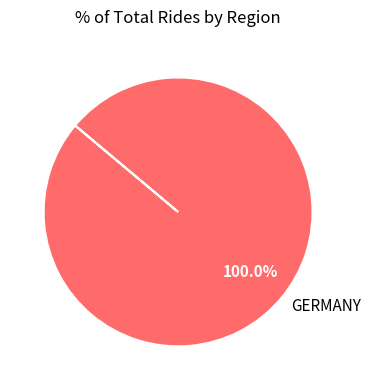

Which category accounts for the majority?

GERMANY